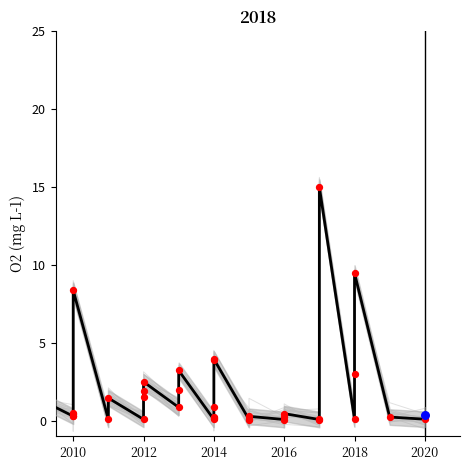

Which series has the largest Y range (max minus min)?

Mean